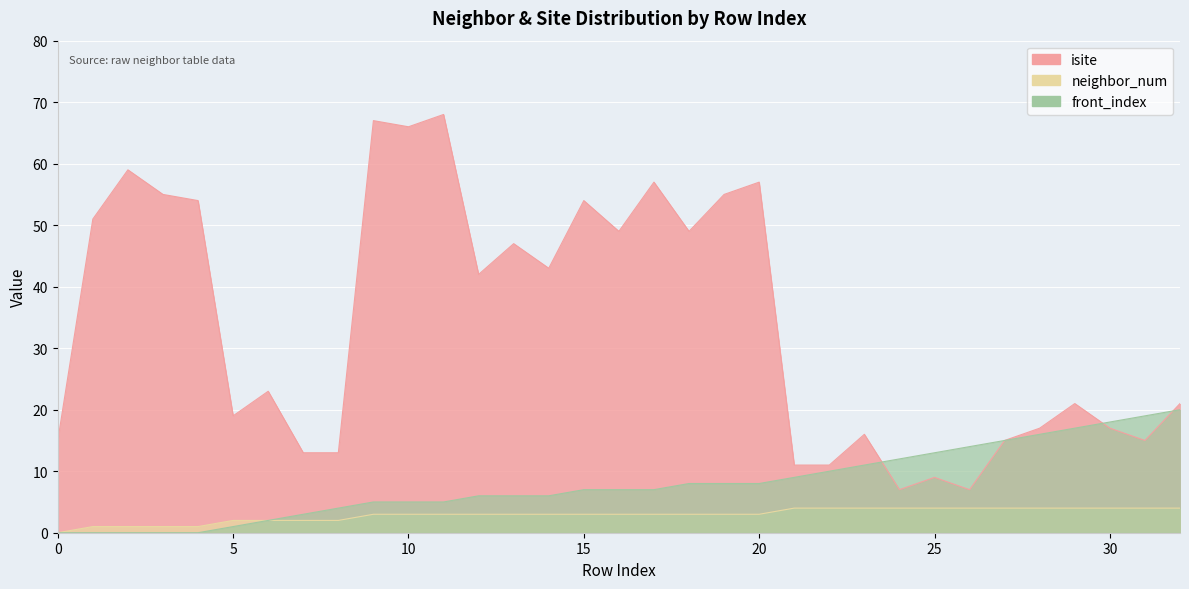

How many data points in front_index are less than 7?

15